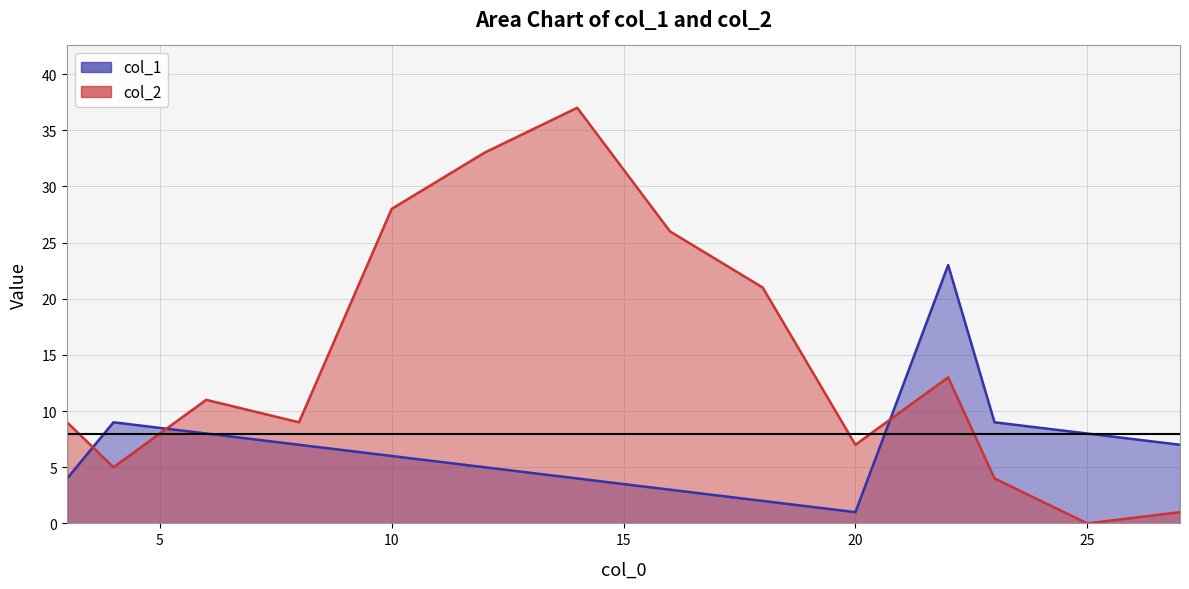

True or false: col_1 has more than 0 interior local peaks.

True